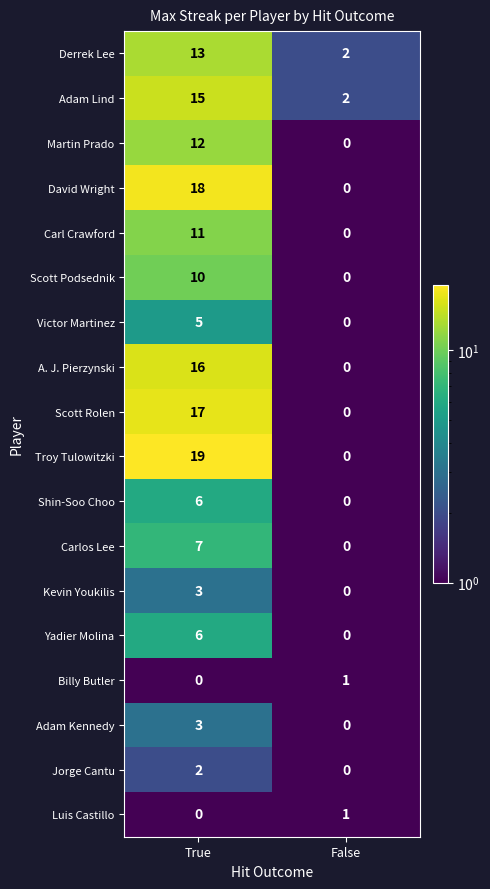

What is the minimum value shown in the chart?

0